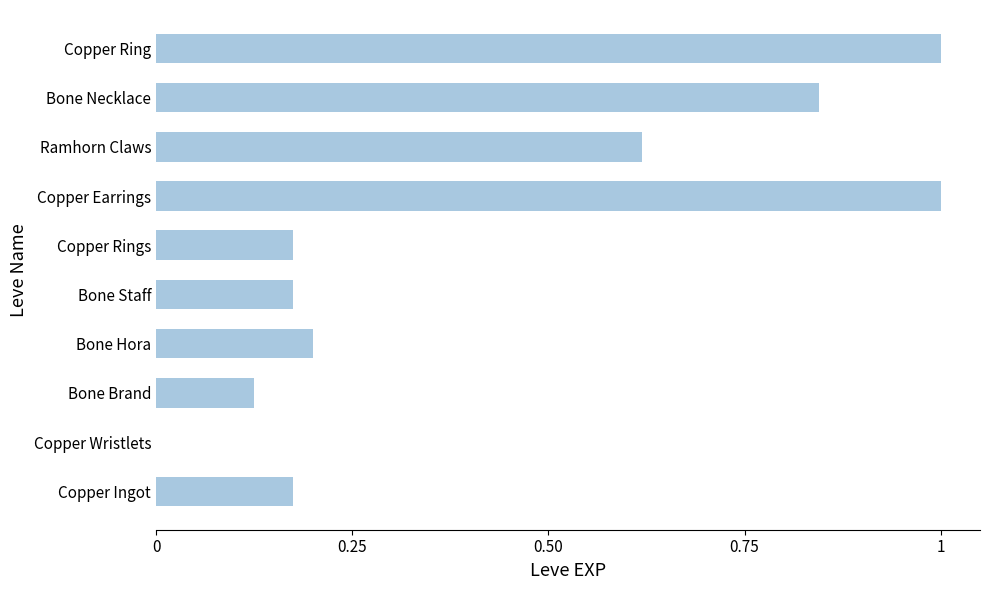

What is the greatest value displayed?

1.0